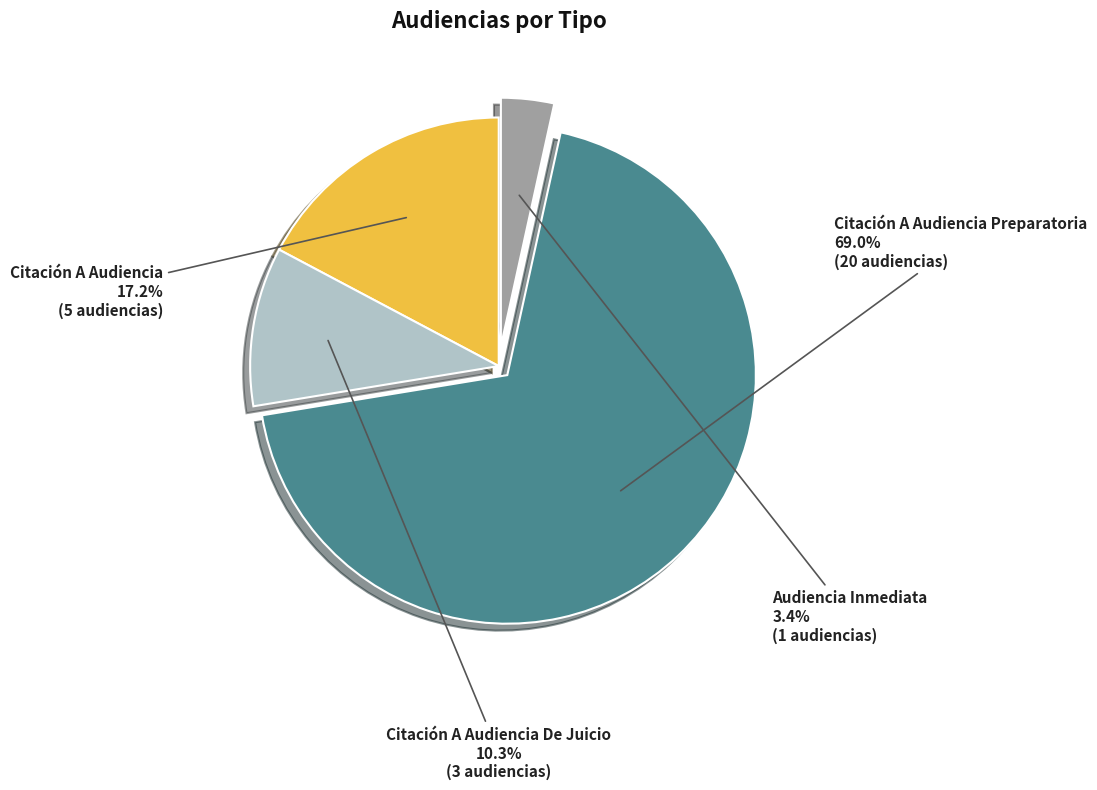

To the nearest percent, what portion does Citación A Audiencia Preparatoria represent?

69%